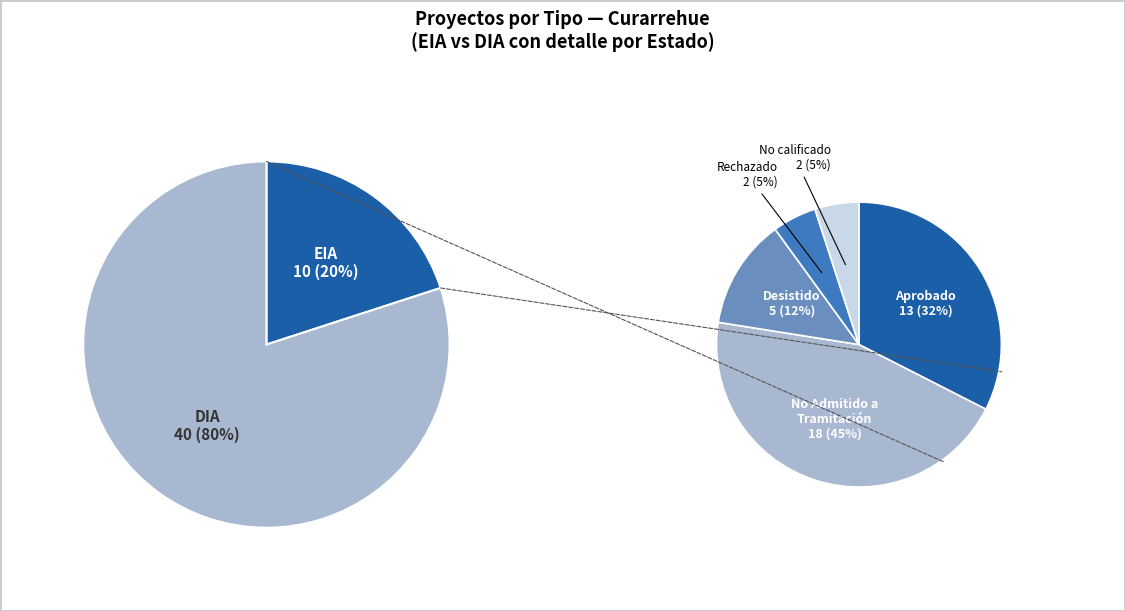

Rank the categories by value from highest to lowest.

DIA, EIA